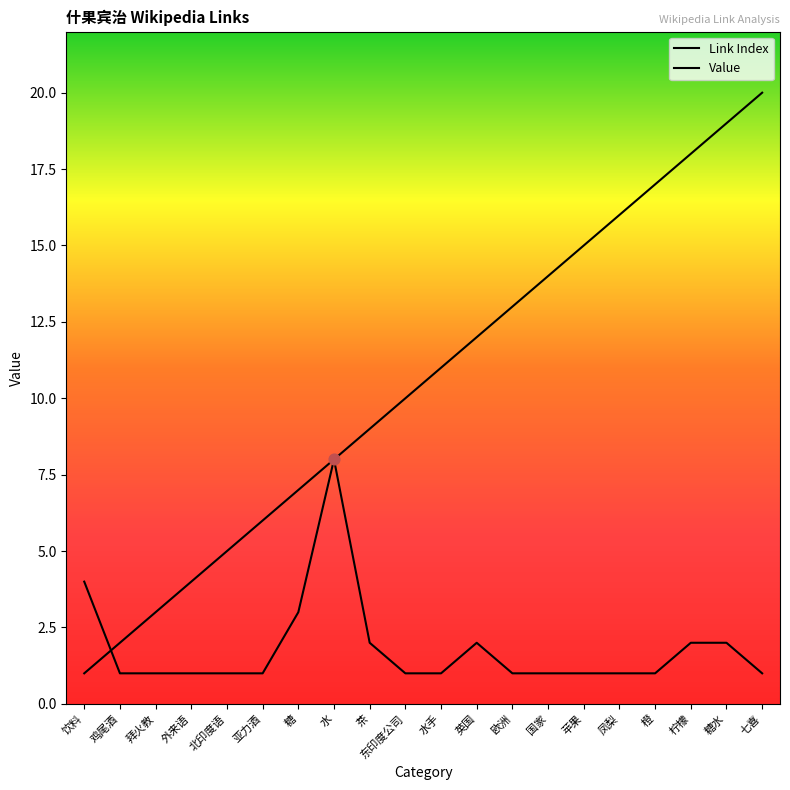

At how many categories does at least one series exceed 7?

13